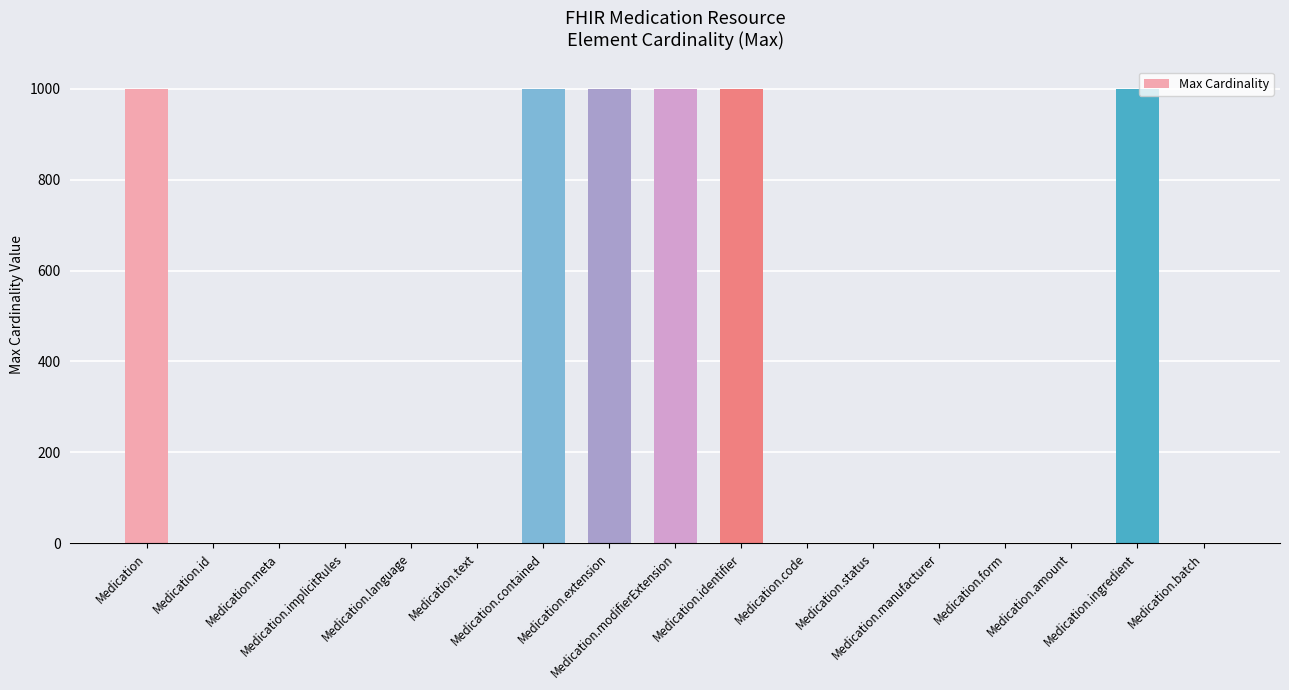

What is the maximum value shown in the chart?

999